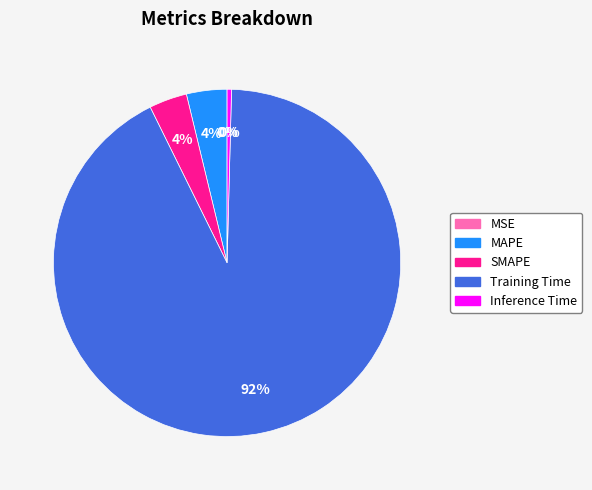

To the nearest percent, what is the combined percentage of Training Time and SMAPE?

96%